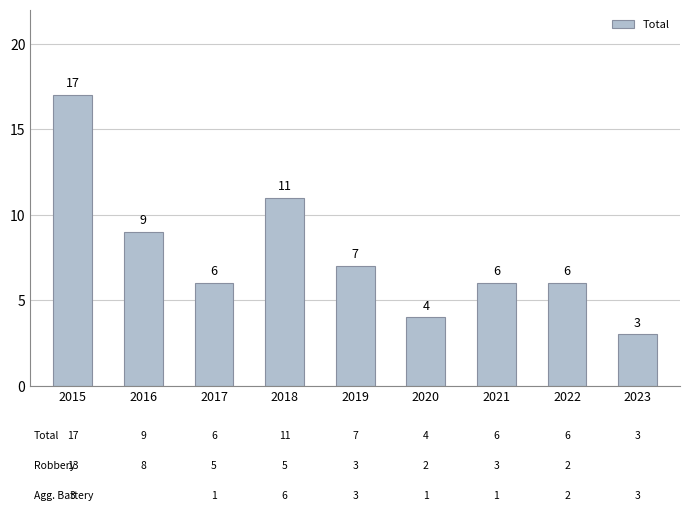

What is the change in value from 2016 to 2018?

+2